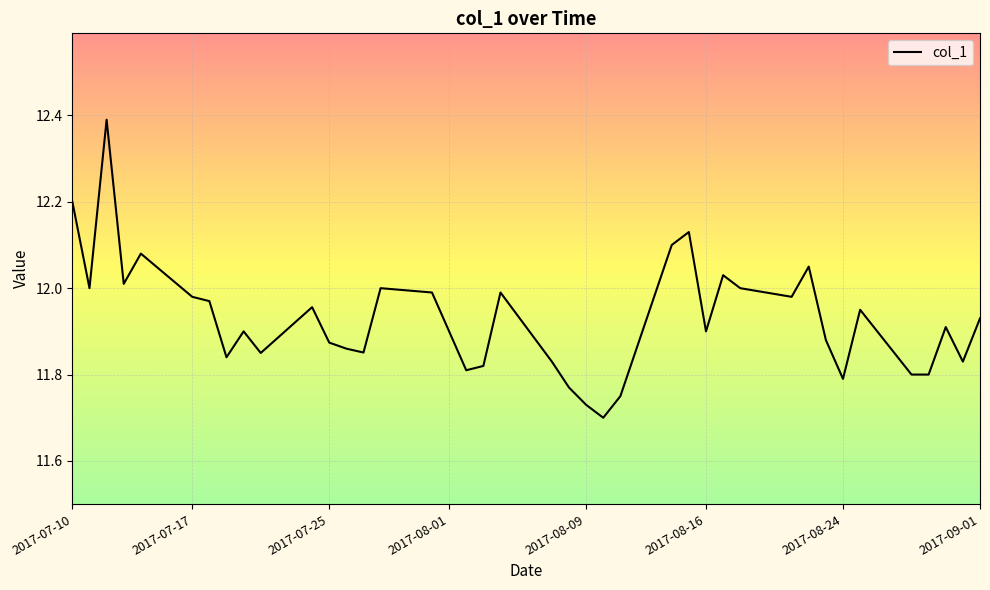

What is the difference between the maximum and minimum values?

0.7